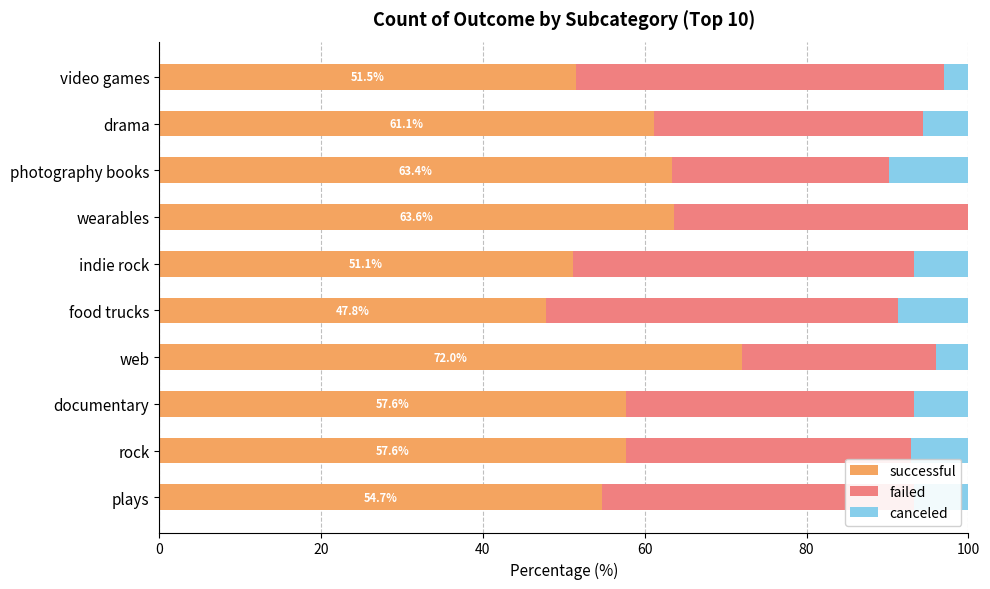

Which category has the highest value in the successful series?

web